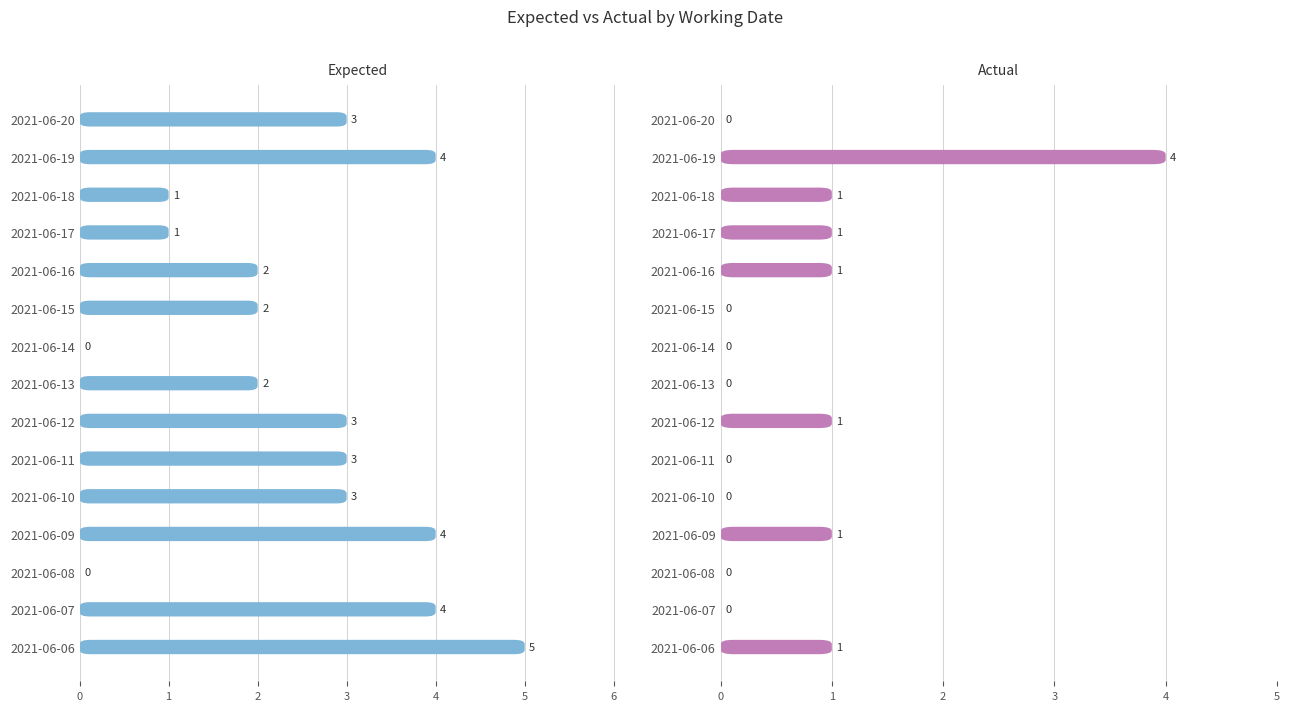

What is the maximum value shown in the chart?

5